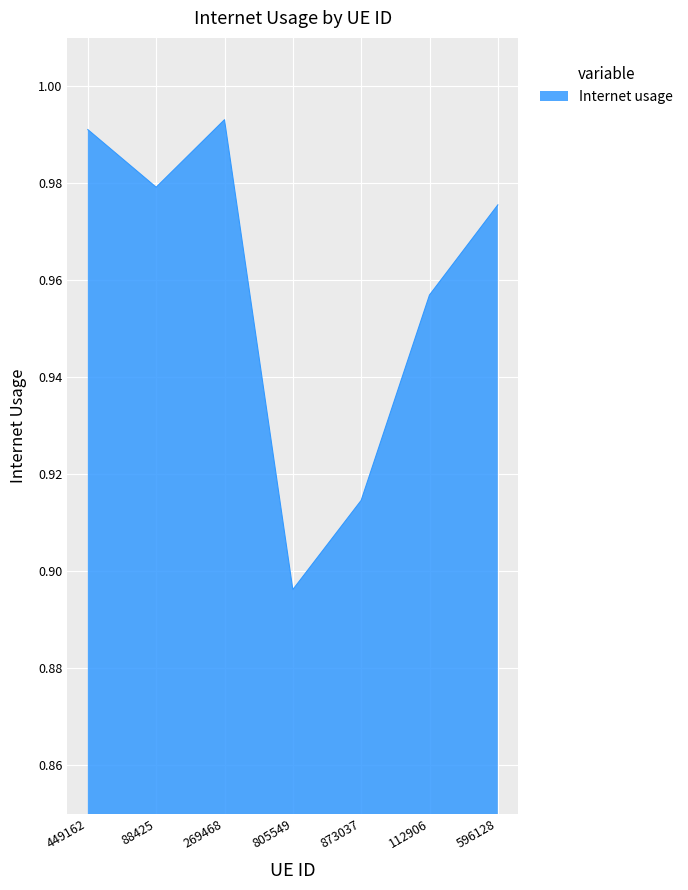

Is it true that the value at 873037 is 1.4?

False